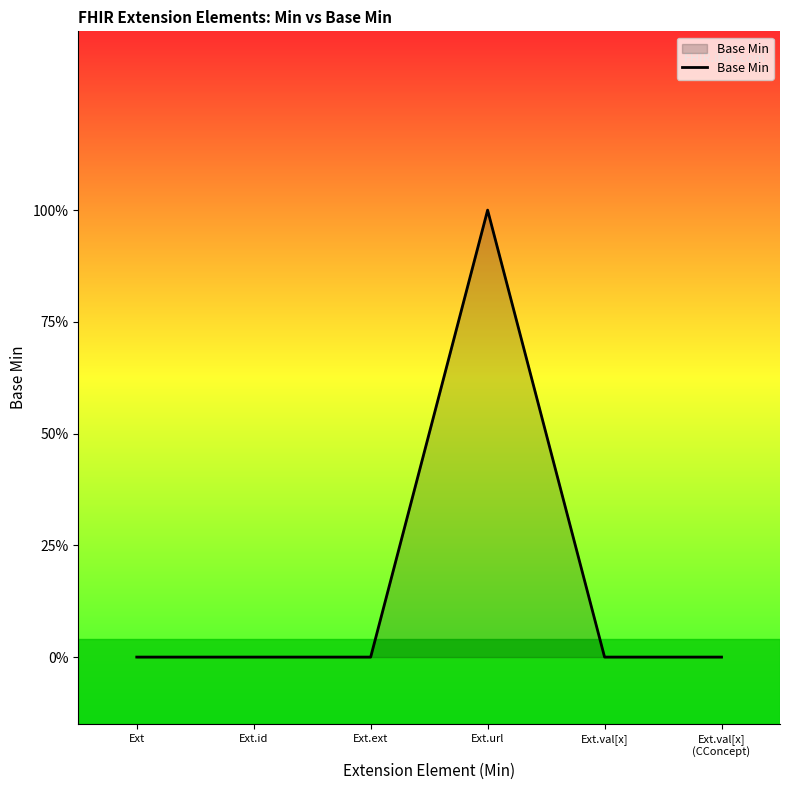

Where is the first local maximum?

Ext.url